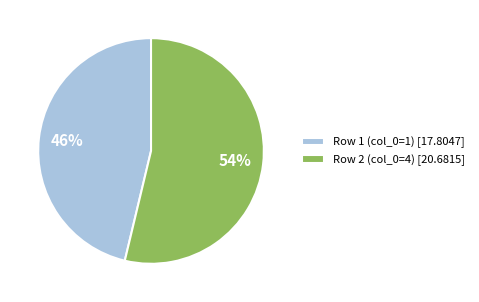

How many slices are in this pie chart?

2